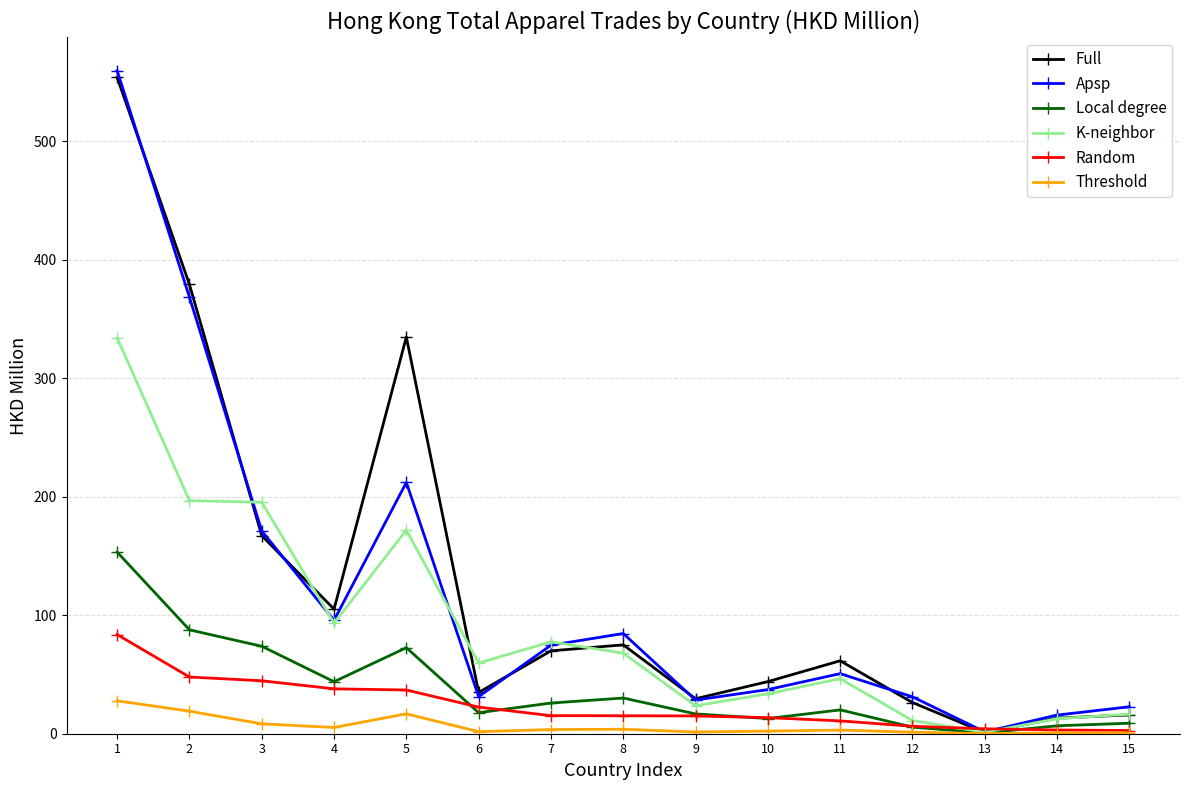

Read the Local degree value at 13.

0.6